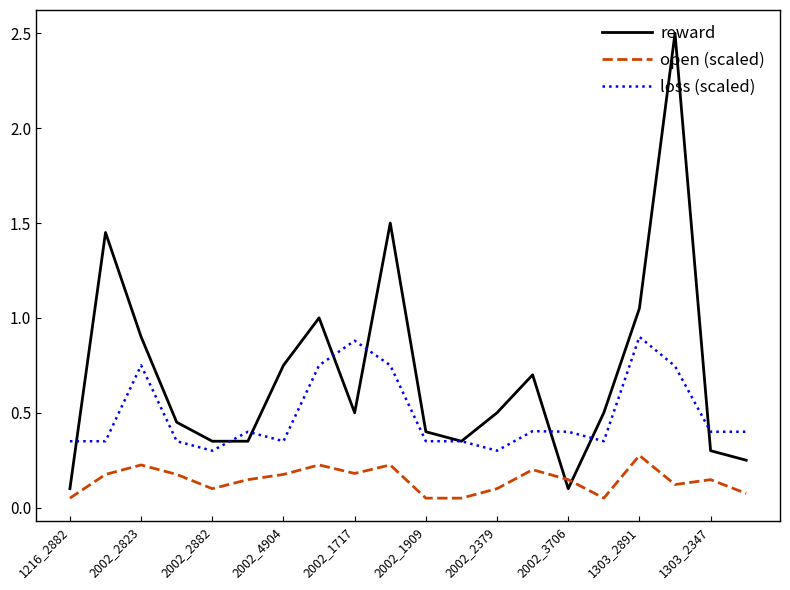

What is the maximum value shown in the chart?

2.5